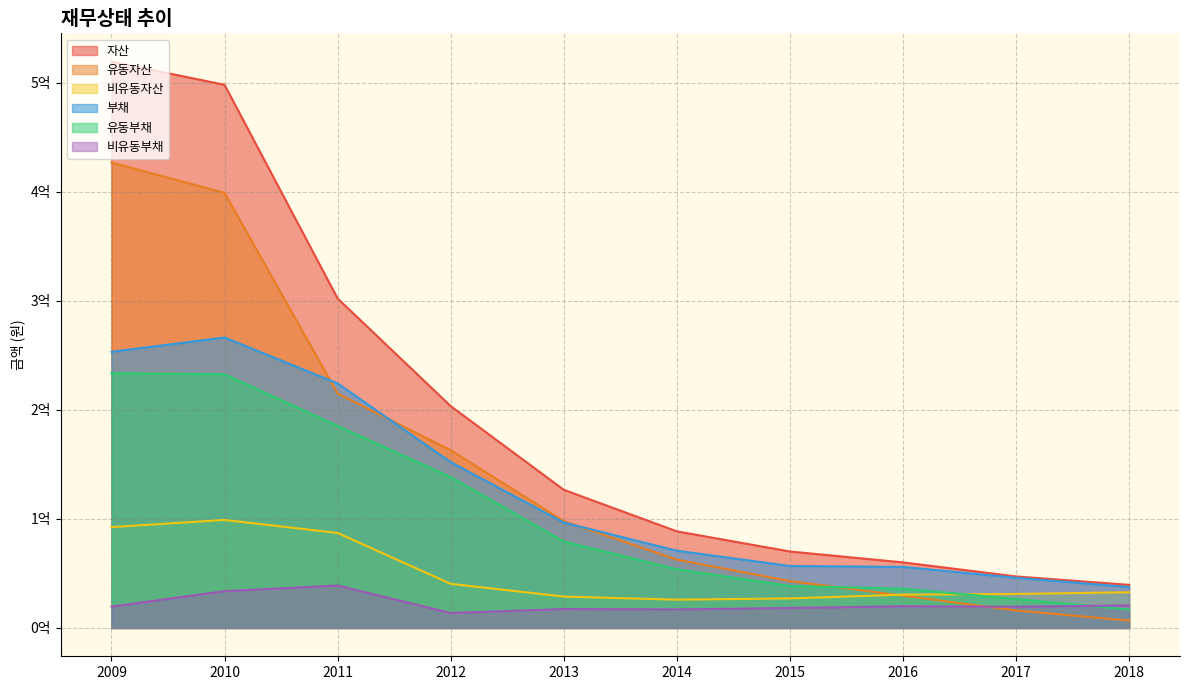

Reading left to right, what are all the values shown in this chart?

자산: 2009=519526006	2010=498274611	2011=302254655	2012=203522987	2013=126738947	2014=88642801	2015=70147813	2016=60152960	2017=47277072	2018=39535134
유동자산: 2009=426986035	2010=399180932	2011=215087754	2012=163043891	2013=97933227	2014=62689470	2015=43041672	2016=29600380	2017=16080279	2018=6761265
비유동자산: 2009=92539971	2010=99093679	2011=87166901	2012=40479095	2013=28805720	2014=25953331	2015=27106141	2016=30552580	2017=31196793	2018=32773869
부채: 2009=253332359	2010=266474327	2011=224341072	2012=152175173	2013=96736692	2014=70879089	2015=56829112	2016=56000750	2017=46055302	2018=37533364
유동부채: 2009=233661536	2010=232713719	2011=185394613	2012=138409917	2013=79366862	2014=53867968	2015=38476953	2016=36056037	2017=26574094	2018=16868943
비유동부채: 2009=19670822	2010=33760608	2011=38946459	2012=13765255	2013=17369830	2014=17011121	2015=18352160	2016=19944714	2017=19481208	2018=20664421